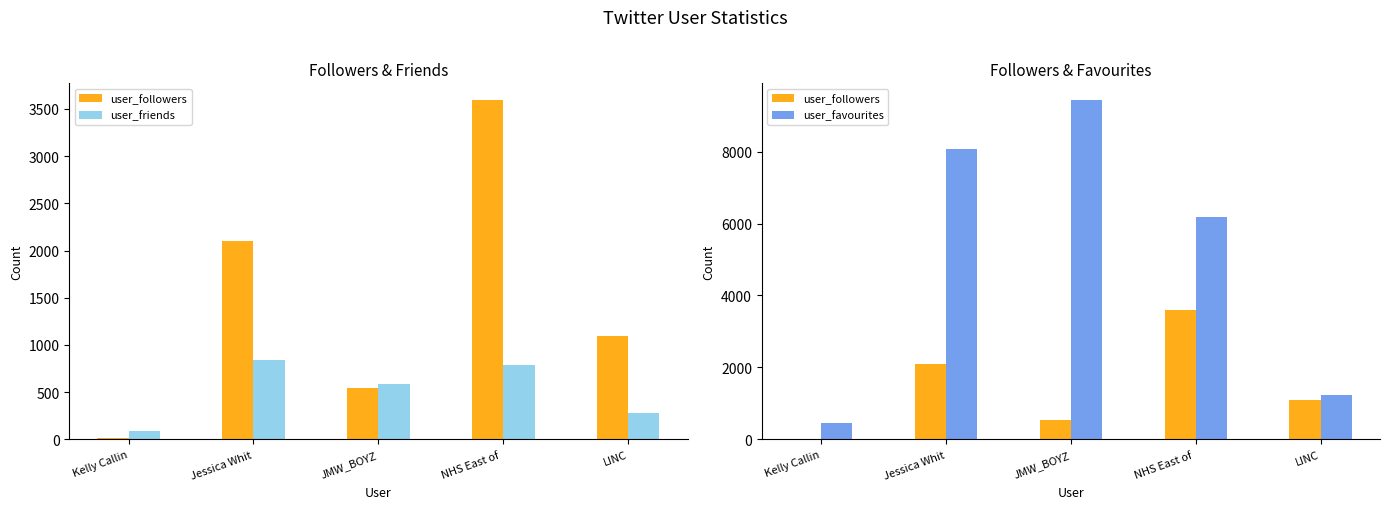

At which label is user_friends closest to 465?

JMW_BOYZ